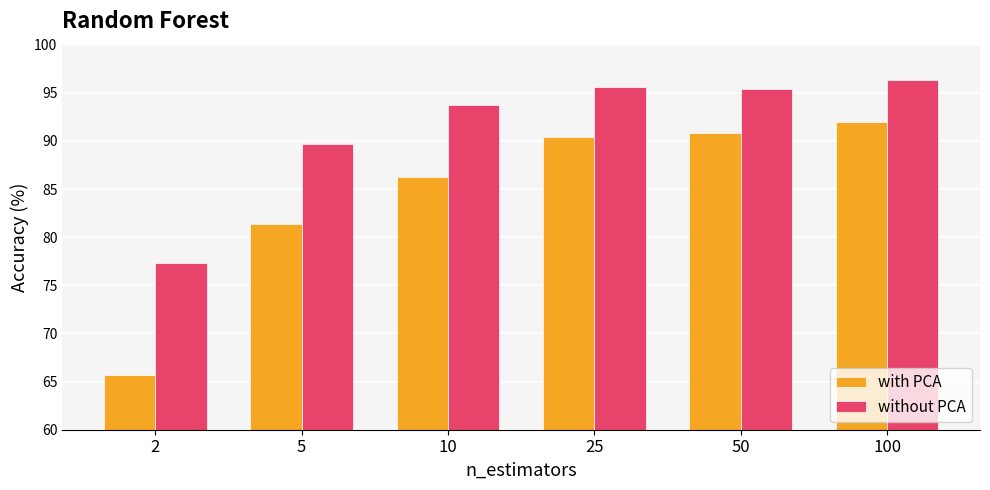

How many data points does each series have?

6